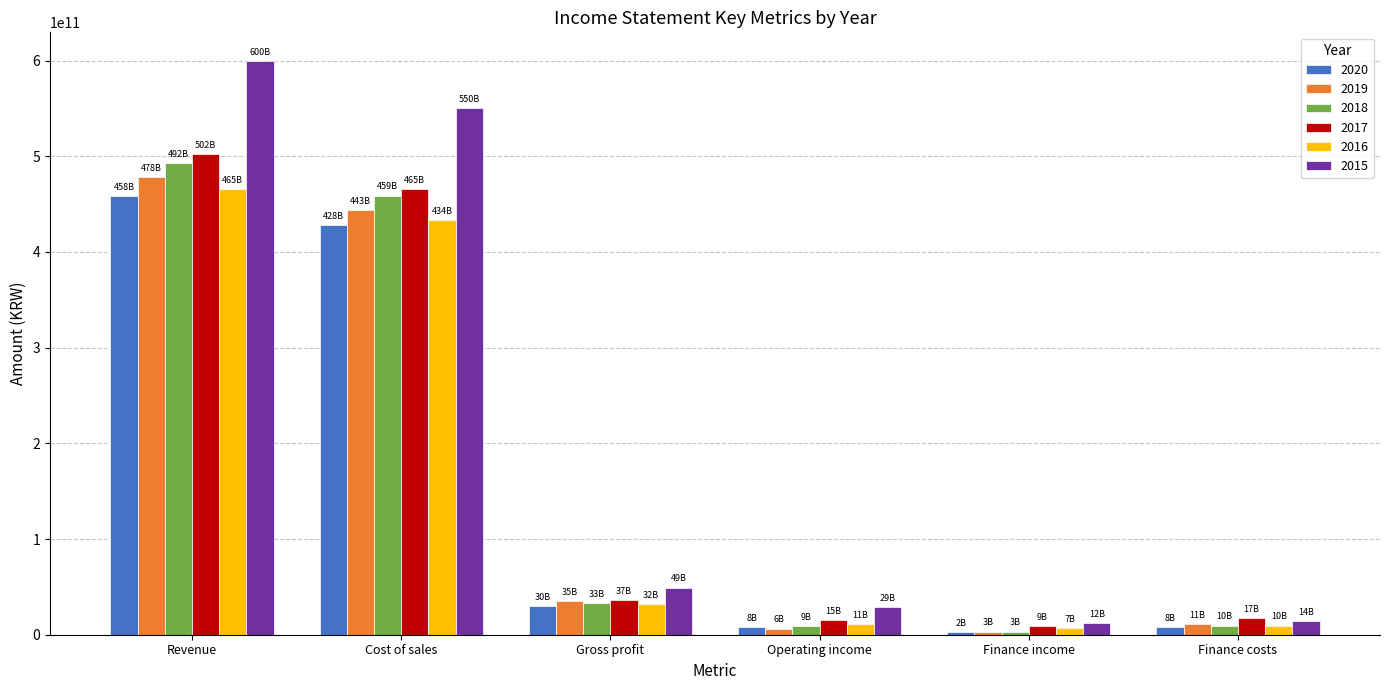

Which category has the highest value across all series?

Revenue